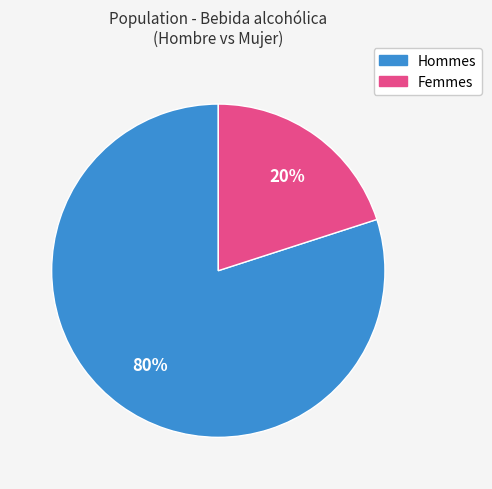

Is there any slice that represents more than half of the pie?

Yes